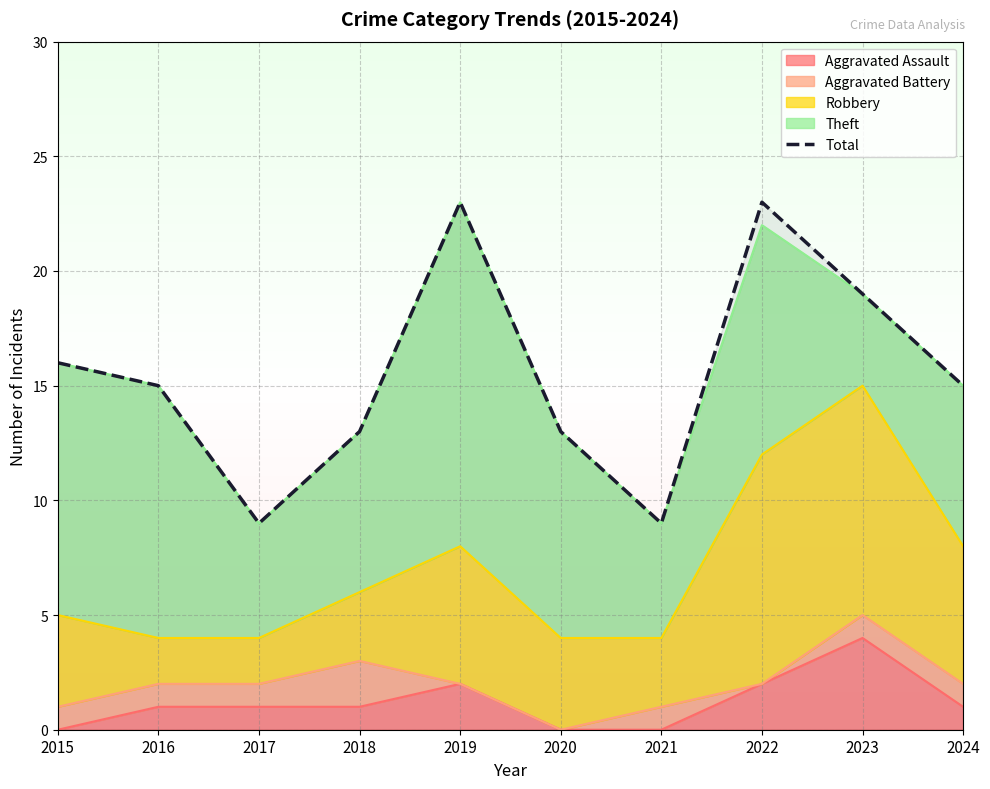

What is the change in value from 2019 to 2024?

-8